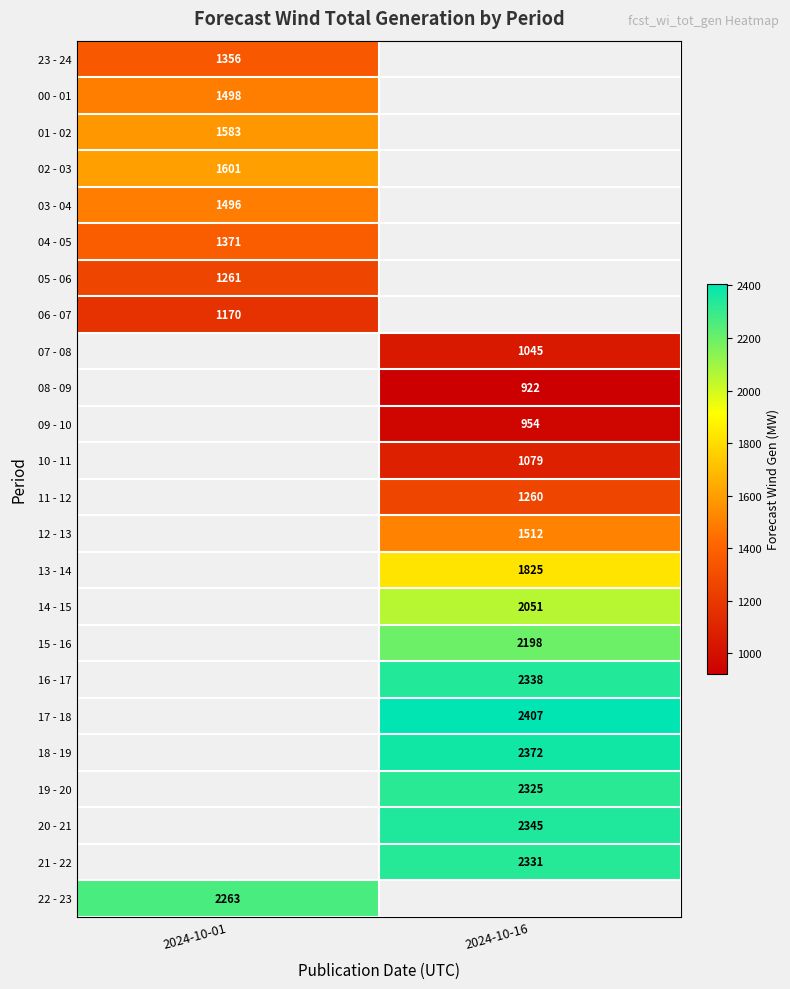

Which label corresponds to the smallest value in the chart?

2024-10-16